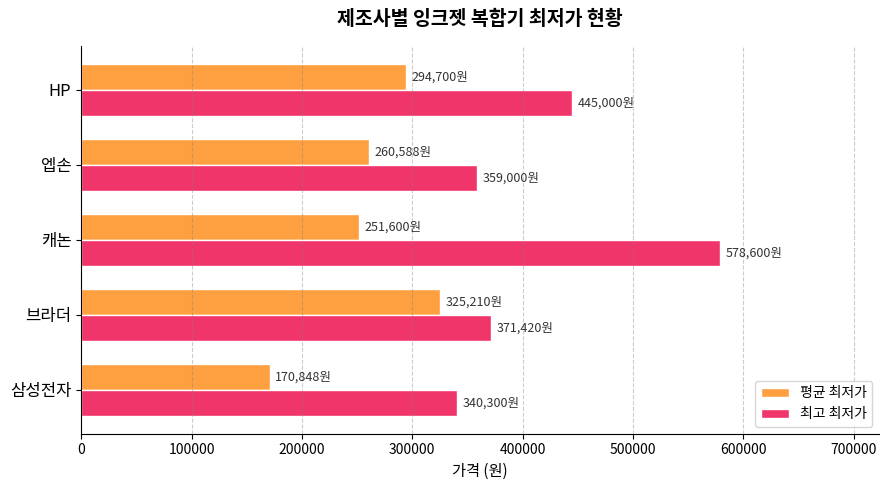

List the series in order of their overall mean, highest first.

최고 최저가, 평균 최저가